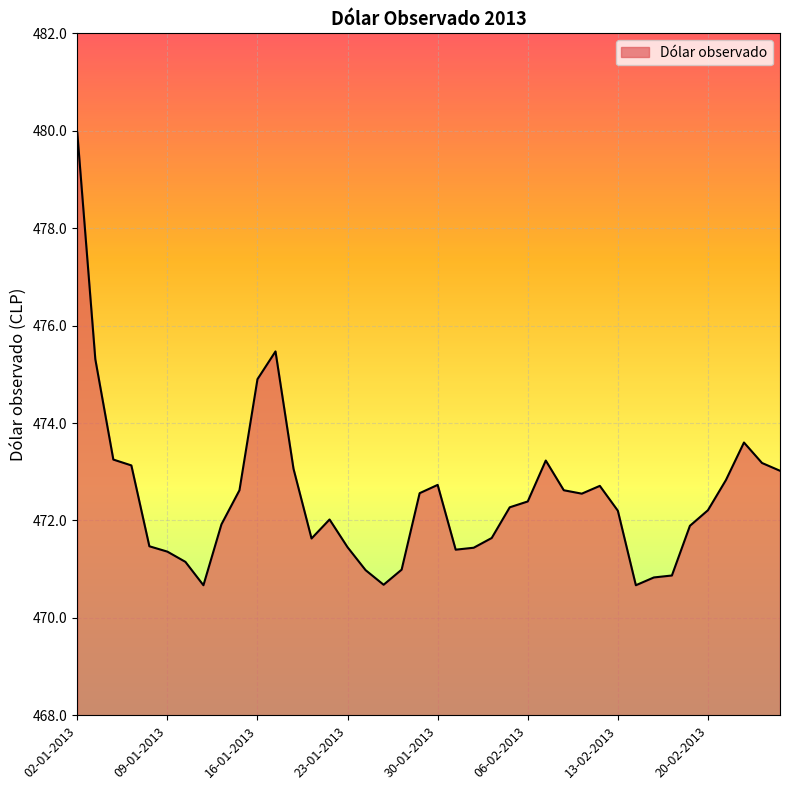

What is the difference between the maximum and minimum values?

9.3